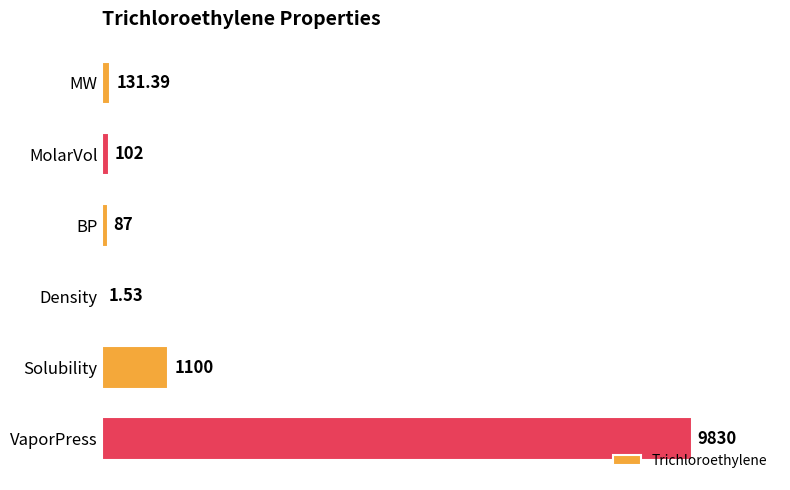

Which has a higher value, VaporPress or BP?

VaporPress